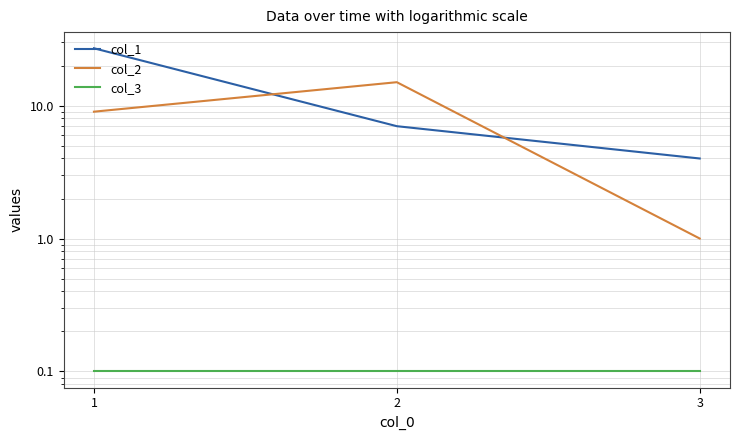

Which category has the lowest value in the col_2 series?

3